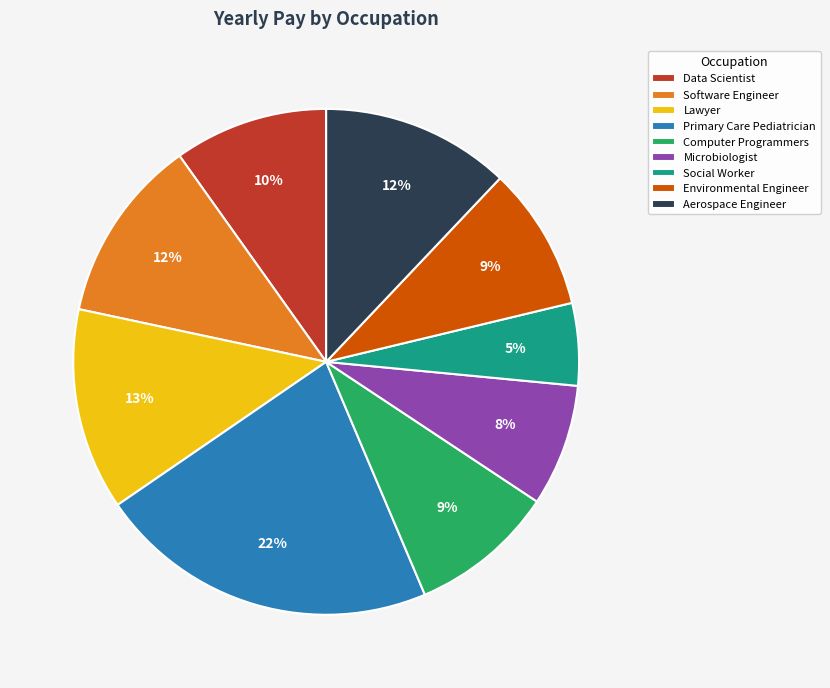

To the nearest percent, what portion does Environmental Engineer represent?

9%